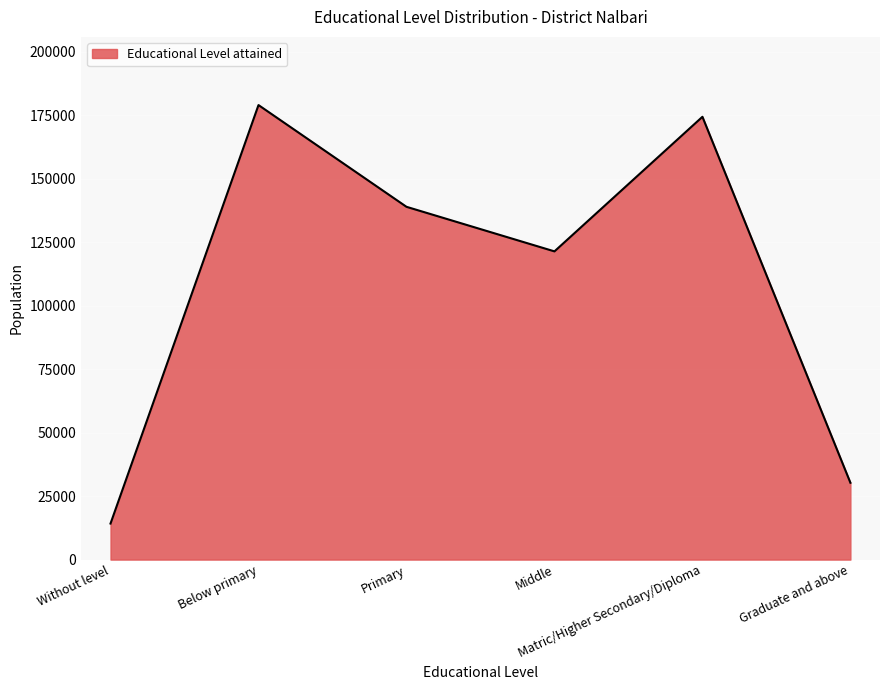

What is the sum of the values at Graduate and above and Middle?

151587